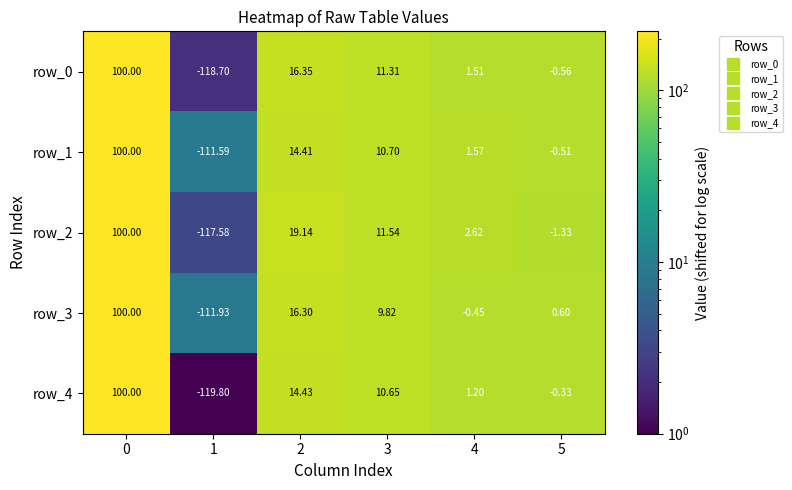

Reading left to right, what are all the values shown in this chart?

row_0: 0=220.8	1=2.1	2=137.2	3=132.1	4=122.3	5=120.2
row_1: 0=220.8	1=9.2	2=135.2	3=131.5	4=122.4	5=120.3
row_2: 0=220.8	1=3.2	2=139.9	3=132.3	4=123.4	5=119.5
row_3: 0=220.8	1=8.9	2=137.1	3=130.6	4=120.3	5=121.4
row_4: 0=220.8	1=1.0	2=135.2	3=131.4	4=122.0	5=120.5